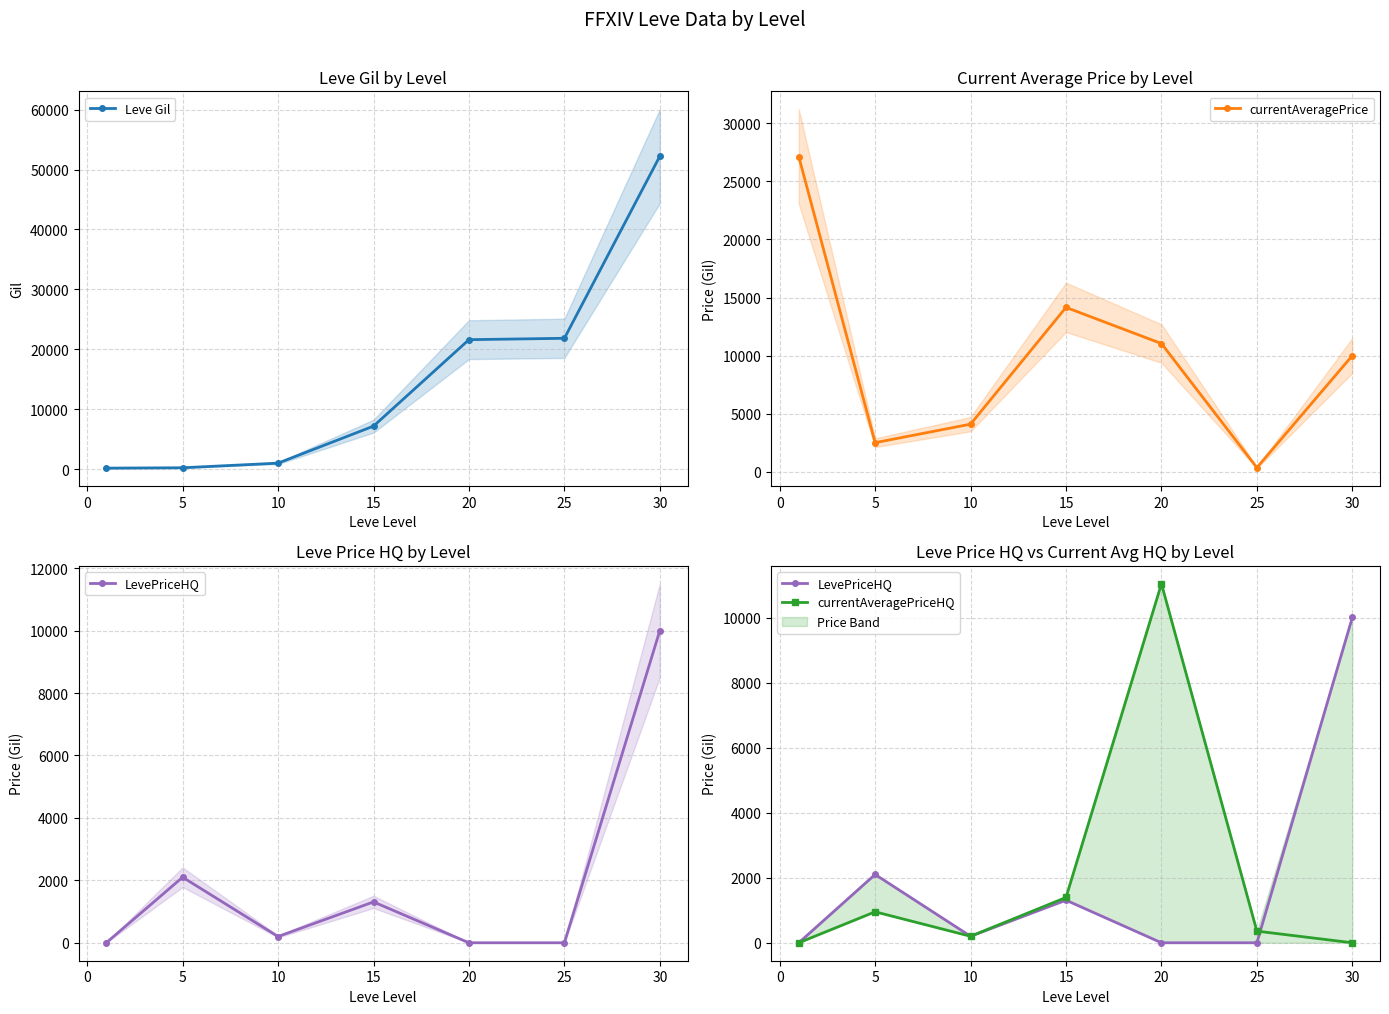

Is it true that currentAveragePrice equals 4491 at 5?

False